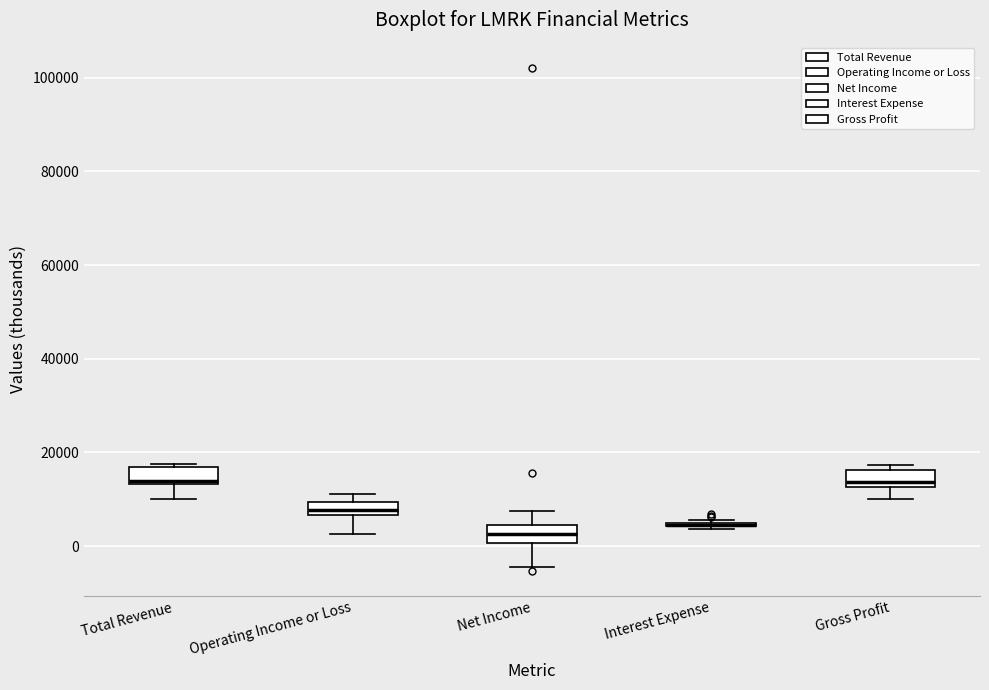

Where is the lower edge of the box for Net Income on the y-axis? The values are not printed on the chart, so give them approximately, as read against the axis.

0